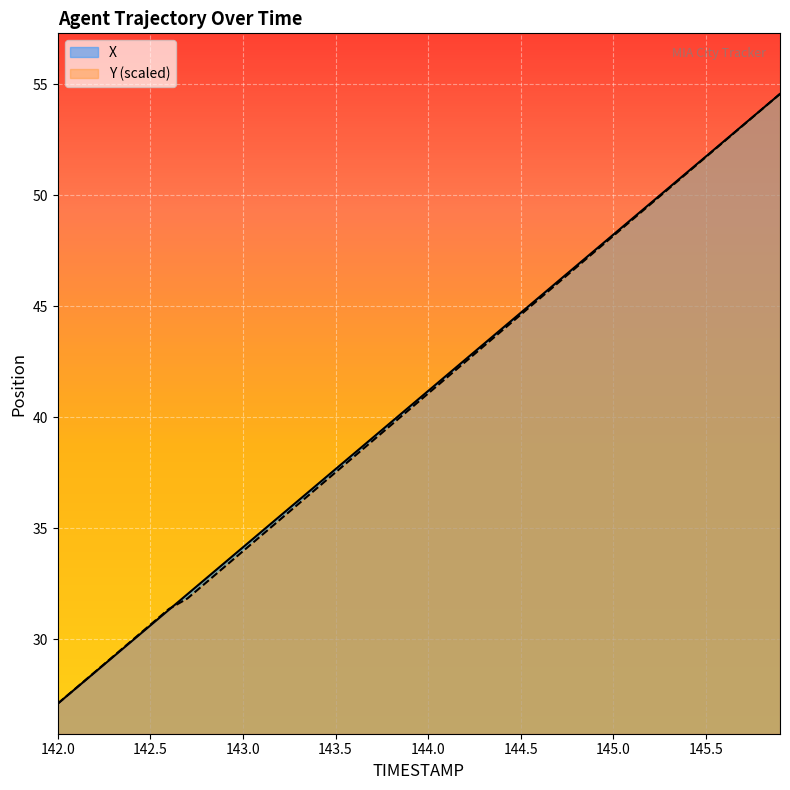

Reading left to right, extract all data points from this chart.

X: 142.0=27.1	142.1=27.8	142.2=28.5	142.3=29.2	142.4=29.9	142.5=30.6	142.6=31.3	142.7=32.0	142.8=32.7	142.9=33.4	143.0=34.1	143.1=34.9	143.2=35.6	143.3=36.3	143.4=37.0	143.5=37.7	143.6=38.4	143.7=39.1	143.8=39.8	143.9=40.5	144.0=41.2	144.1=41.9	144.2=42.6	144.3=43.3	144.4=44.0	144.5=44.7	144.6=45.4	144.7=46.1	144.8=46.8	144.9=47.5	145.0=48.2	145.1=48.9	145.2=49.6	145.3=50.3	145.4=51.0	145.5=51.7	145.6=52.5	145.7=53.2	145.8=53.9	145.9=54.6
Y: 142.0=27.1	142.1=27.8	142.2=28.5	142.3=29.2	142.4=29.9	142.5=30.7	142.6=31.4	142.7=31.8	142.8=32.6	142.9=33.3	143.0=34.0	143.1=34.7	143.2=35.4	143.3=36.1	143.4=36.8	143.5=37.5	143.6=38.2	143.7=38.9	143.8=39.7	143.9=40.4	144.0=41.1	144.1=41.8	144.2=42.5	144.3=43.2	144.4=43.9	144.5=44.6	144.6=45.3	144.7=46.0	144.8=46.8	144.9=47.5	145.0=48.2	145.1=48.9	145.2=49.6	145.3=50.3	145.4=51.0	145.5=51.7	145.6=52.4	145.7=53.1	145.8=53.9	145.9=54.6